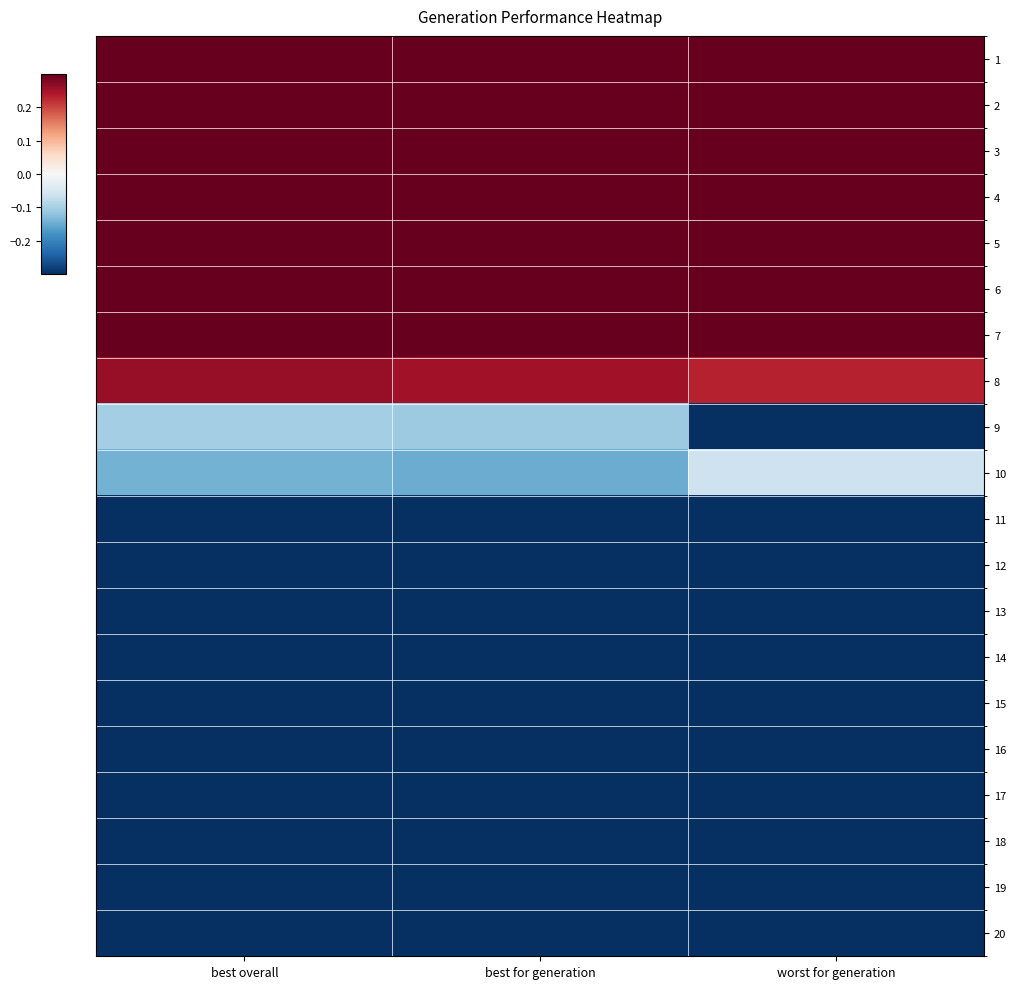

What is the total value across all series at best overall?

-0.9